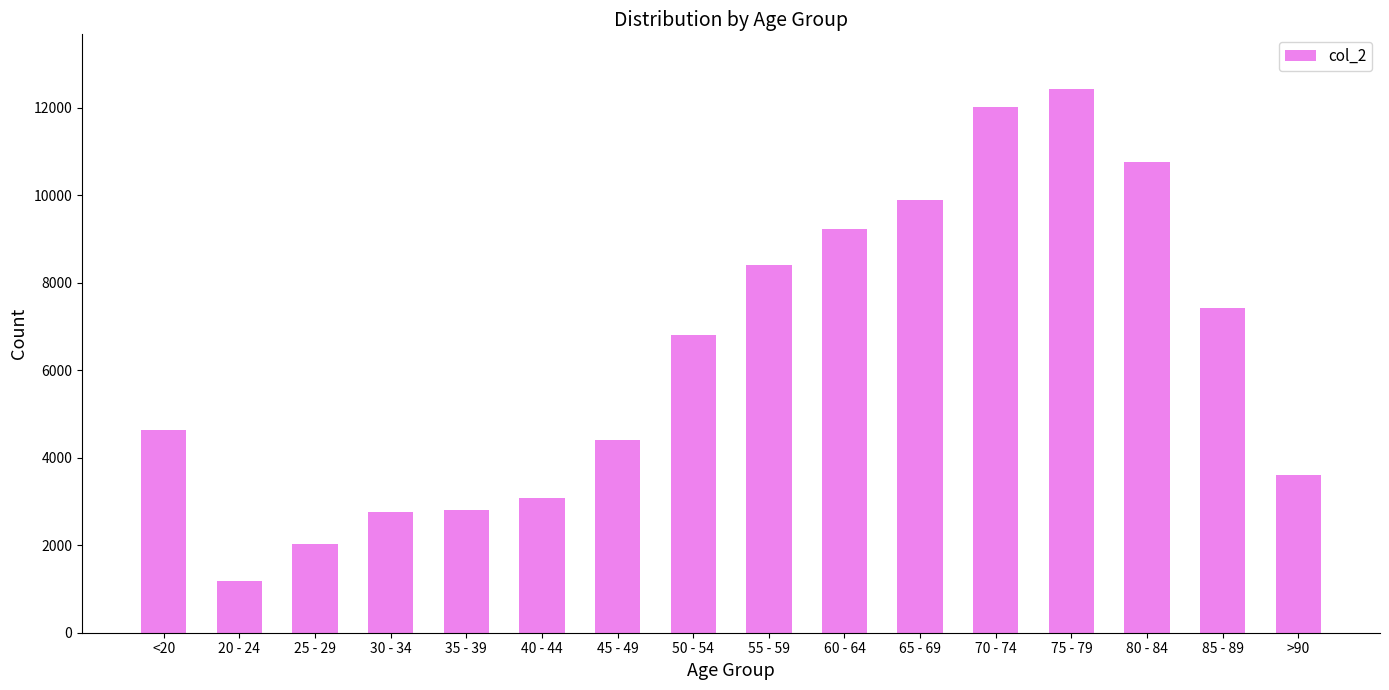

Read the value at >90.

3604